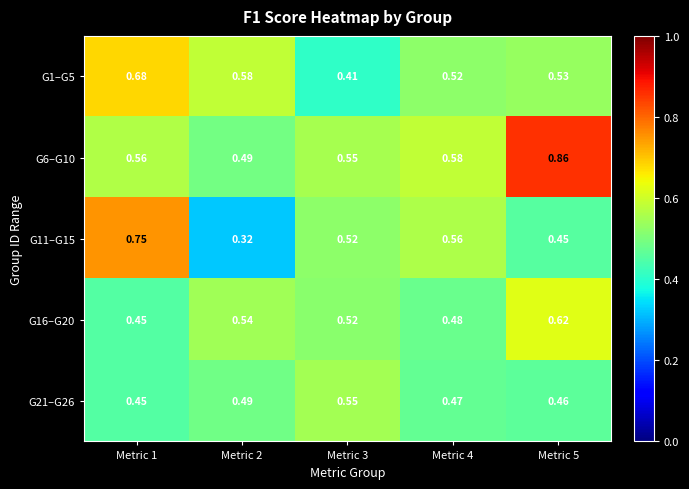

Is the value of G21–G26 at Metric 3 greater than the value of G1–G5 at Metric 1?

No